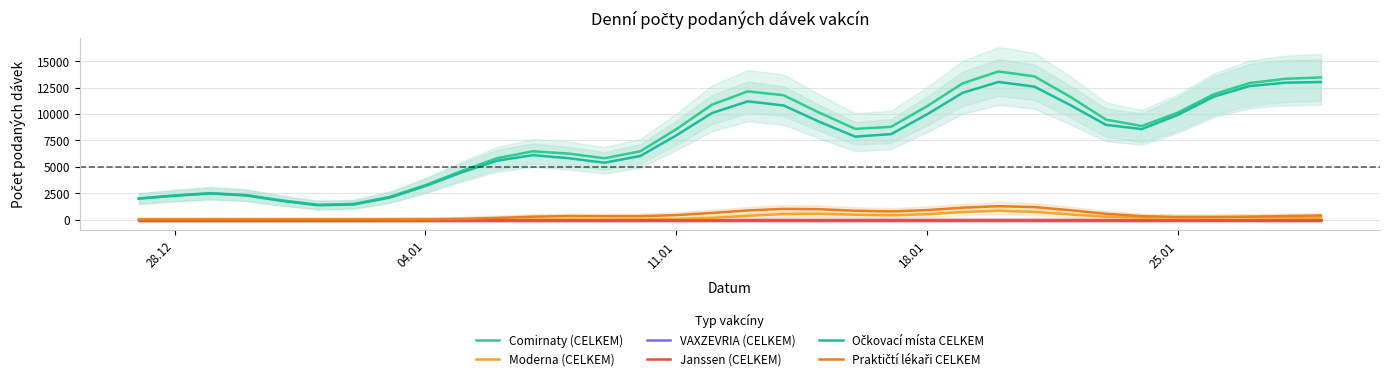

True or false: Očkovací místa CELKEM and Moderna (CELKEM) intersect in this chart.

False